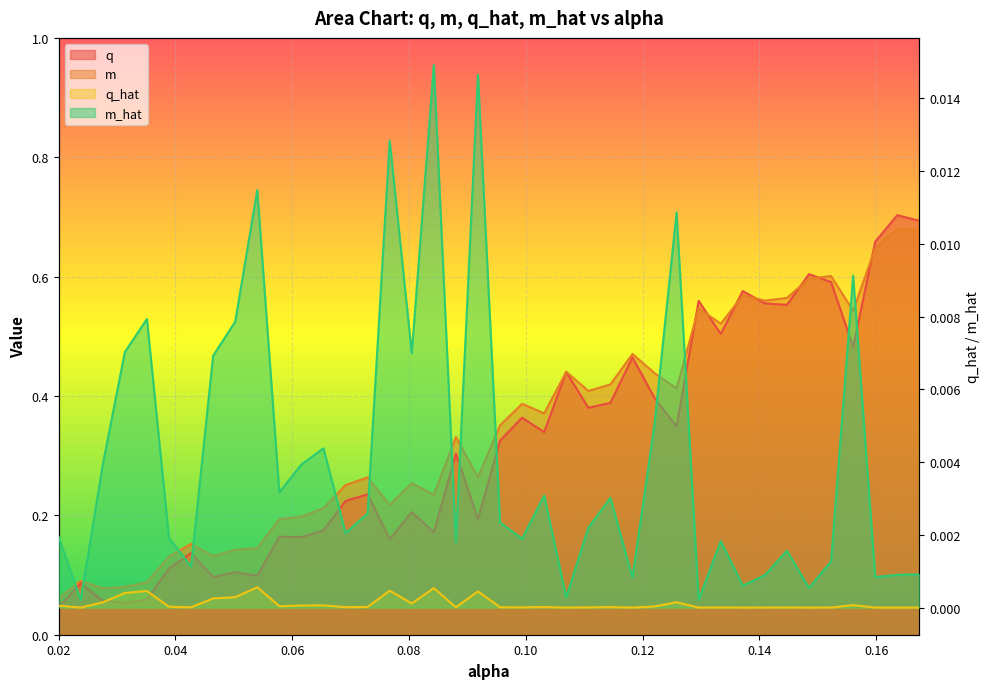

Between 0.15606299212598423 and 0.050236220472440946, which is larger?

0.15606299212598423